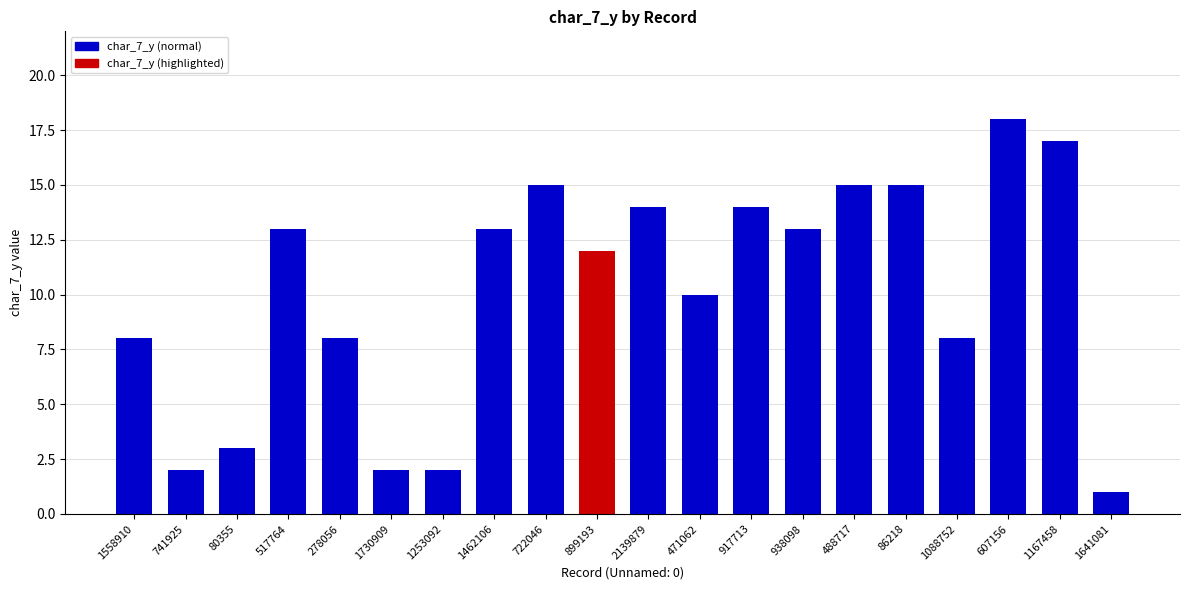

What is the sum of all values?

203